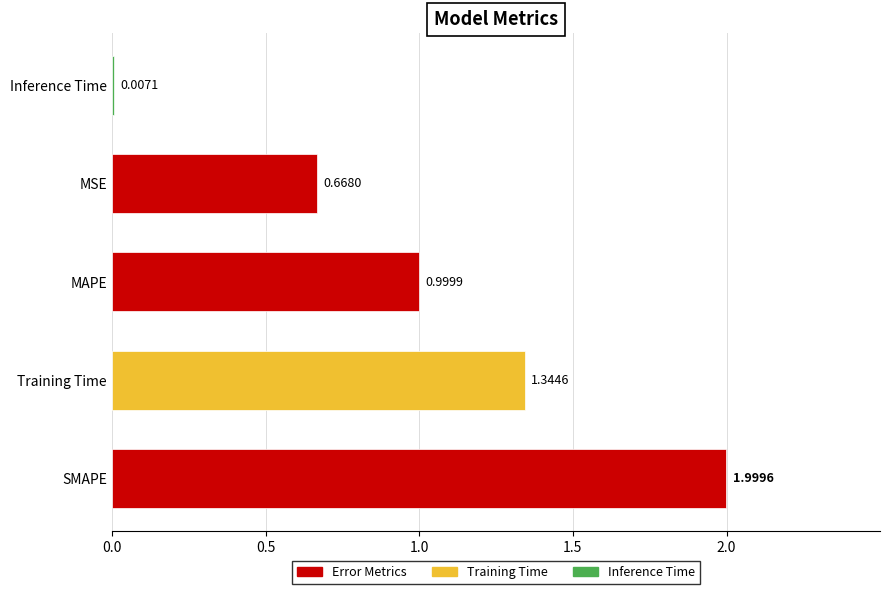

How many distinct data groups are displayed?

1